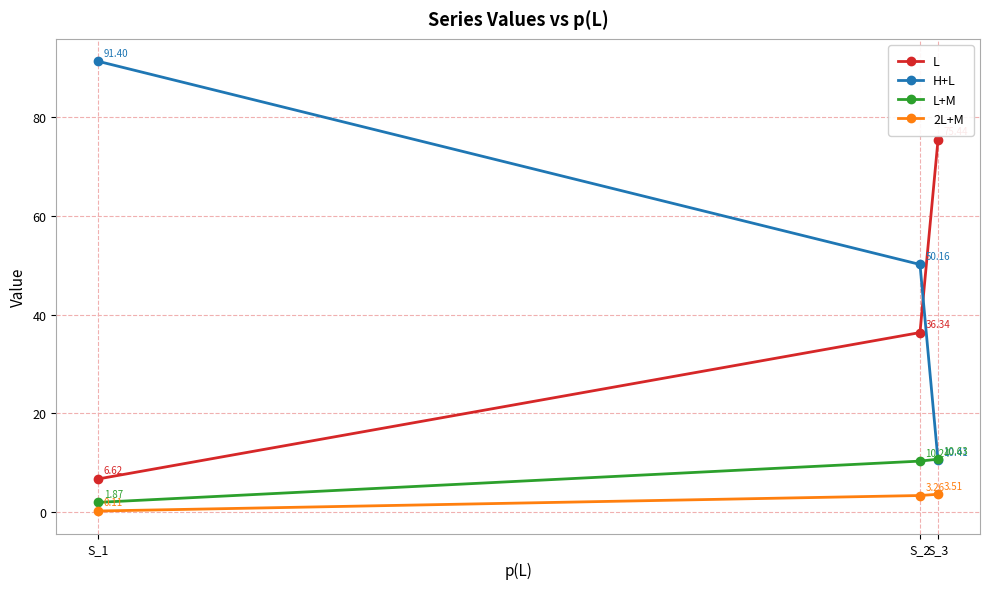

What is the difference between the second highest and minimum values in the L+M series?

8.4